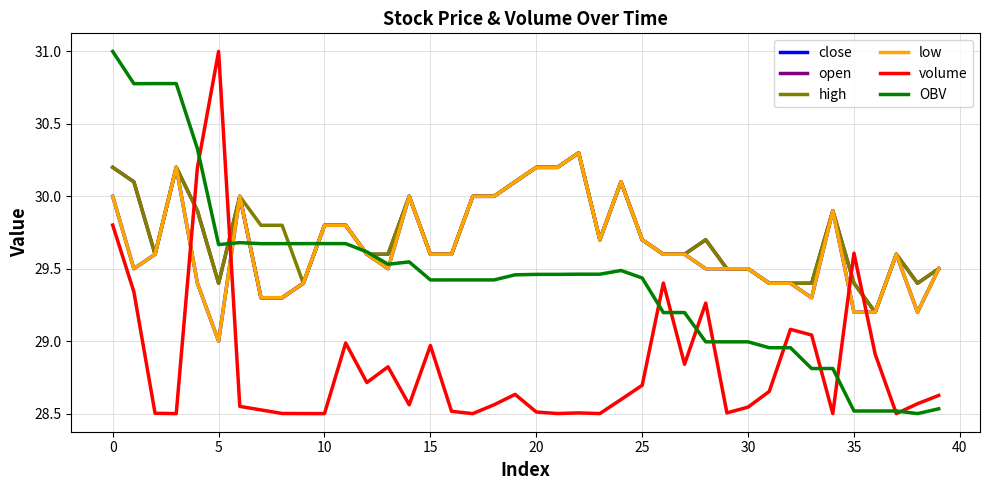

Is this an area chart (filled region under the line)?

No